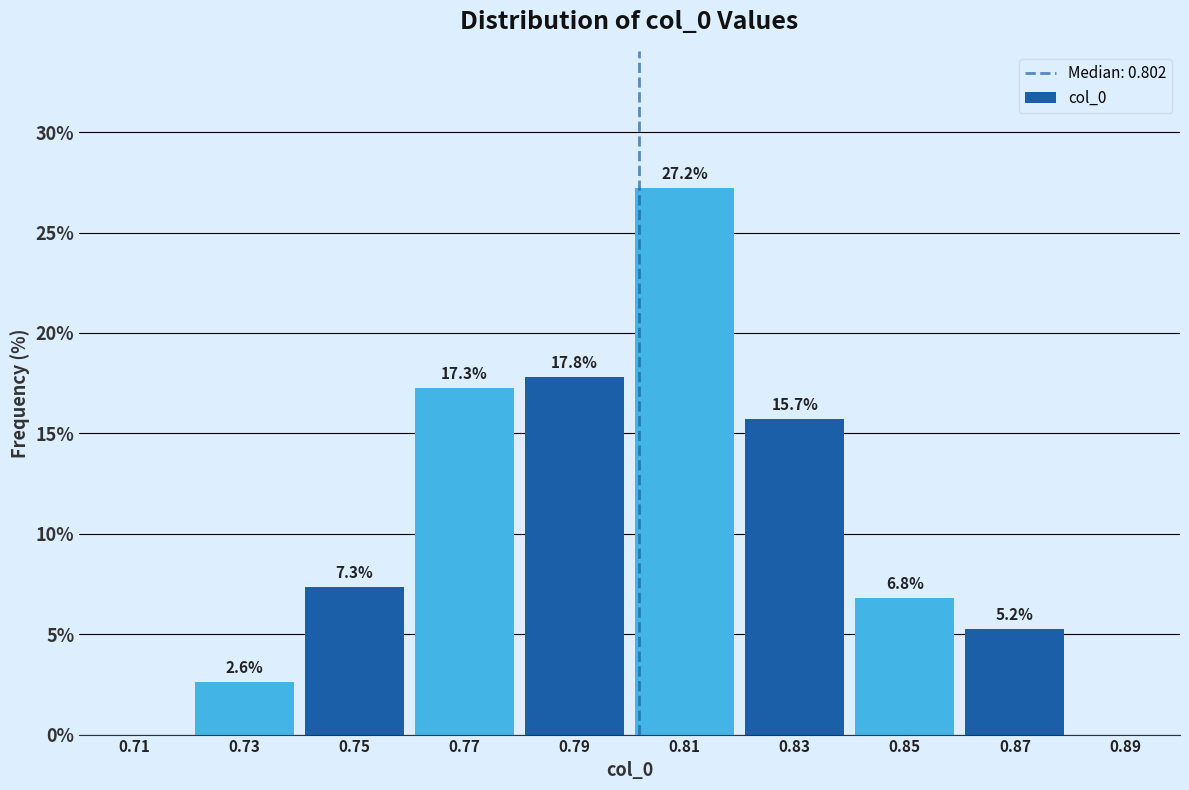

Over which range of the x-axis is the bar tallest?

0.80 to 0.82